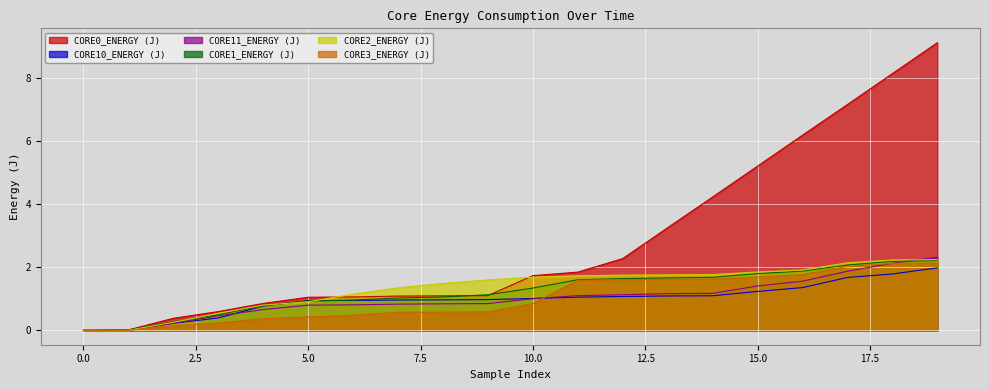

Is it true that CORE2_ENERGY (J) equals 2.4 at 13?

False